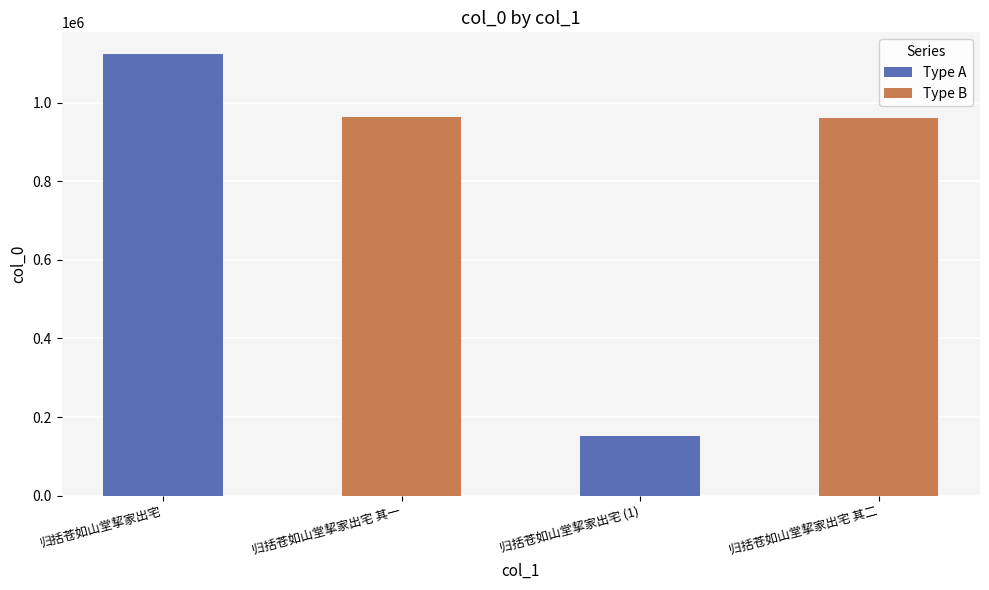

Count the number of categories in the chart.

4